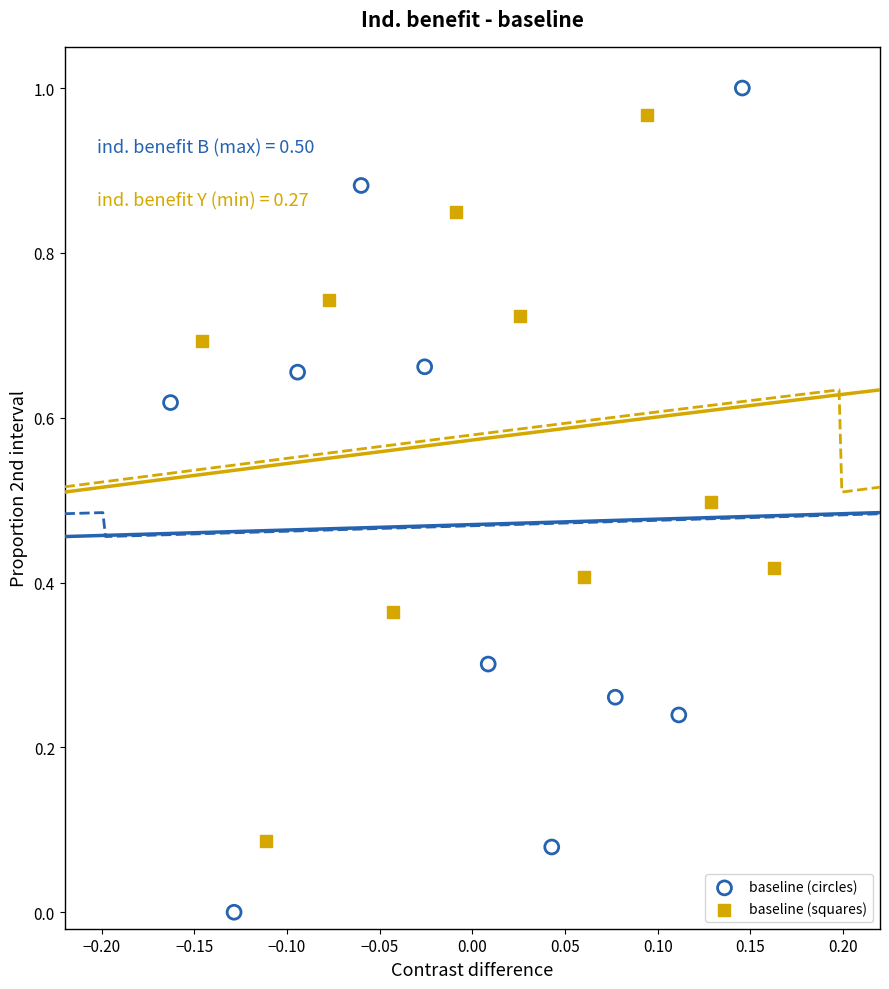

Which series has the widest spread of Y values?

baseline (circles)